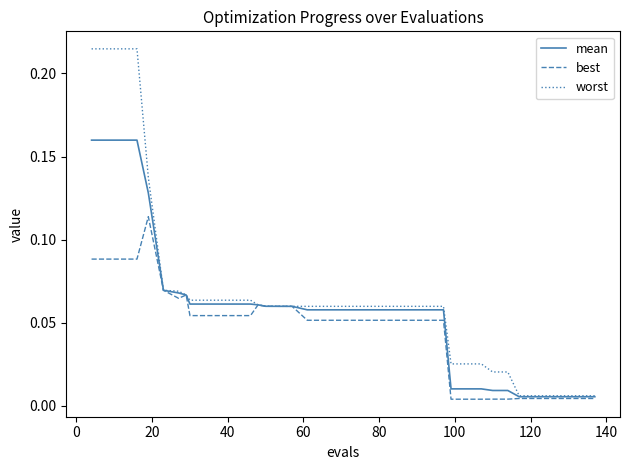

What are all the series names shown in the legend?

mean, best, worst